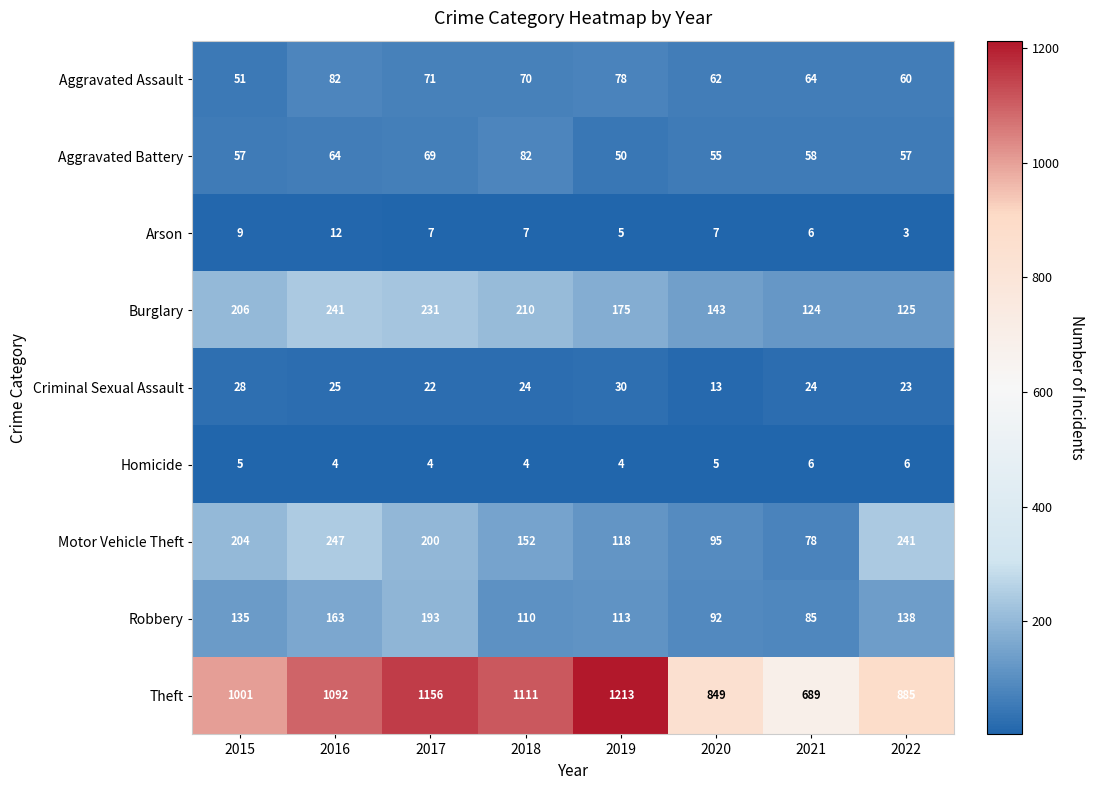

Between 2021 and 2022, which series saw the biggest shift?

Theft